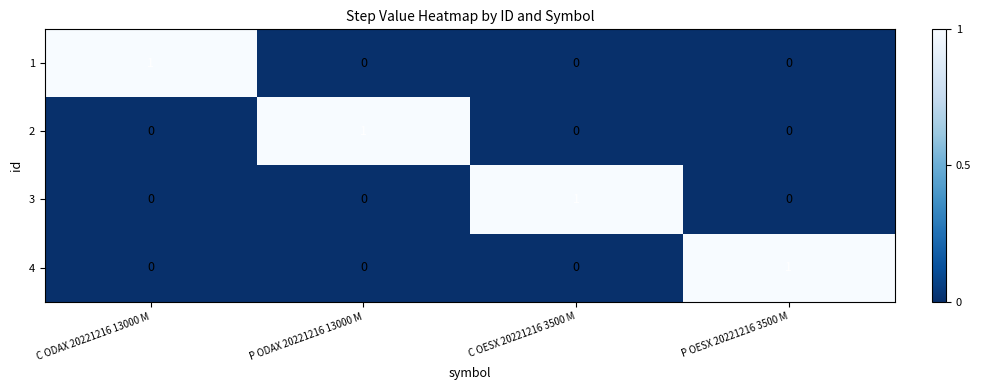

Count the 4 values in the range 0 to 1.

4